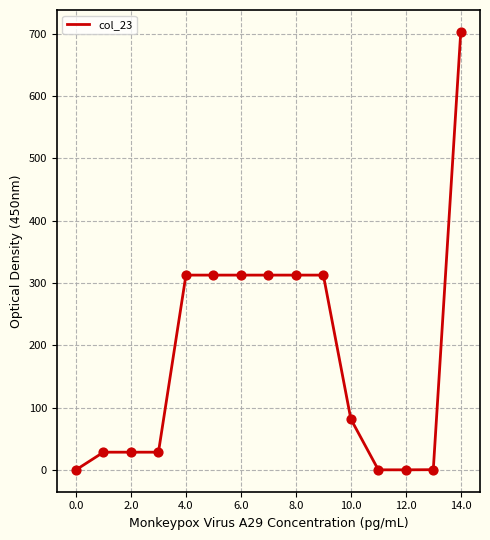

What is the maximum value shown in the chart?

703.0